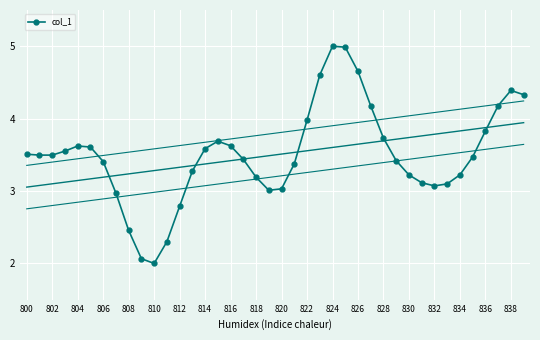

What is the lowest value of the col_1 series?

2.0